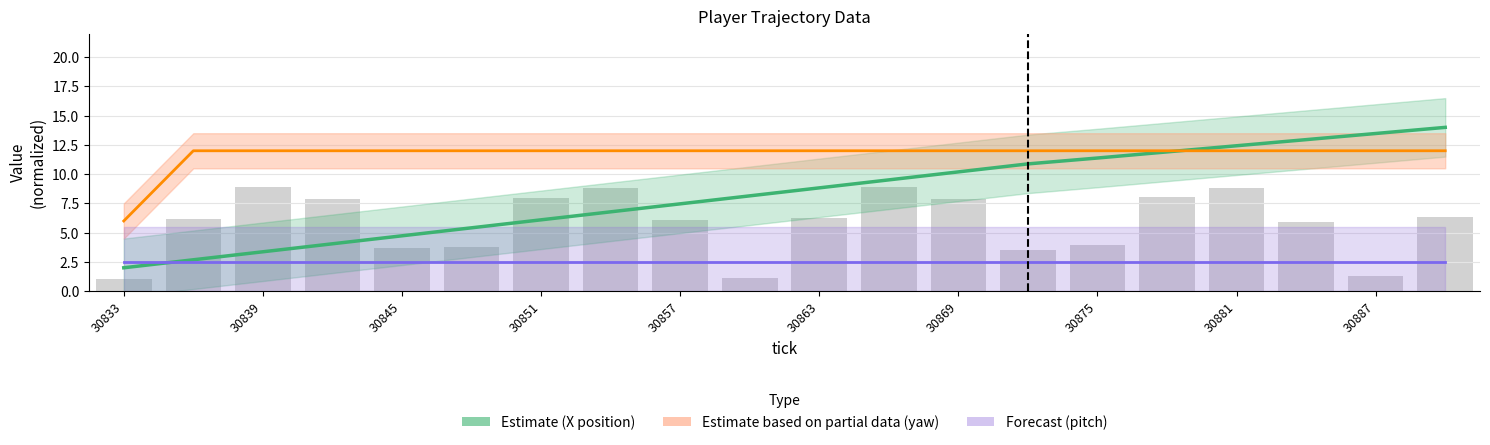

What is the maximum value for Forecast (pitch)?

2.5